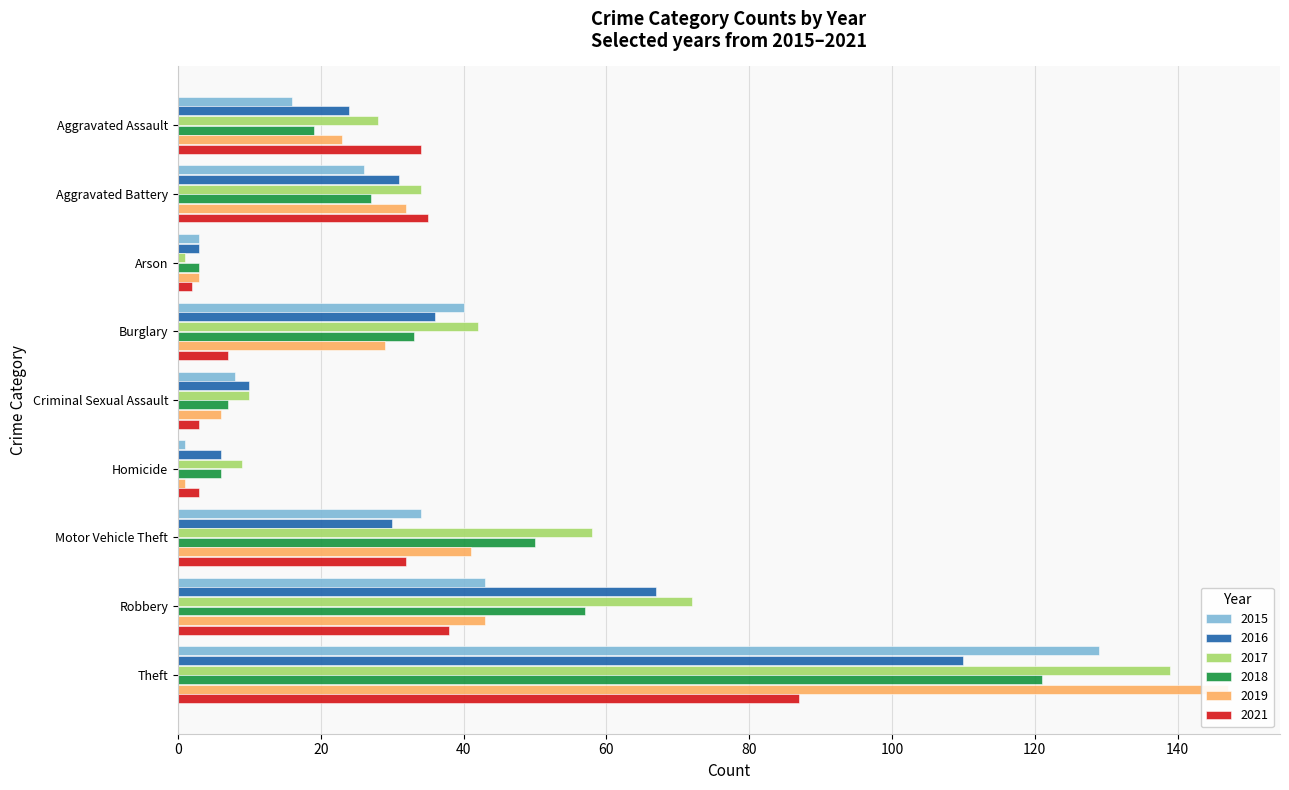

How many data points in 2019 are less than 29?

4